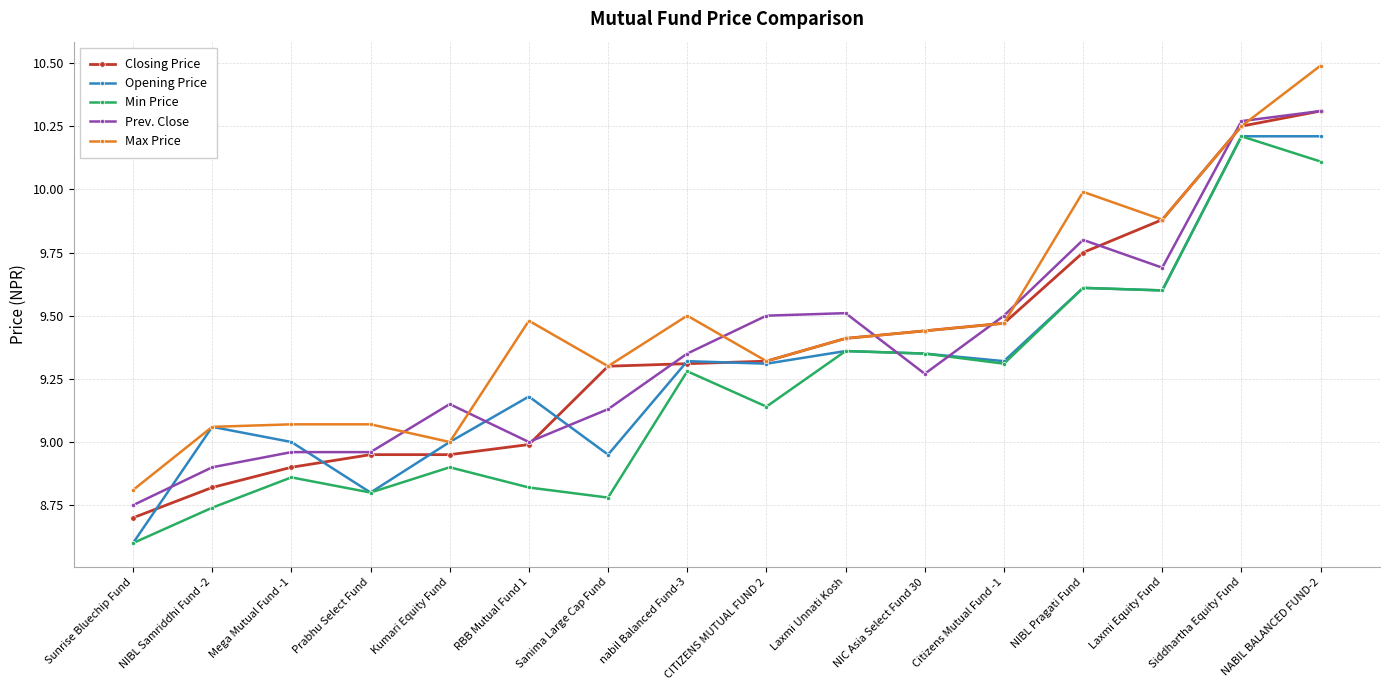

The Prev. Close series shows 14.0 at CITIZENS MUTUAL FUND 2. True or false?

False